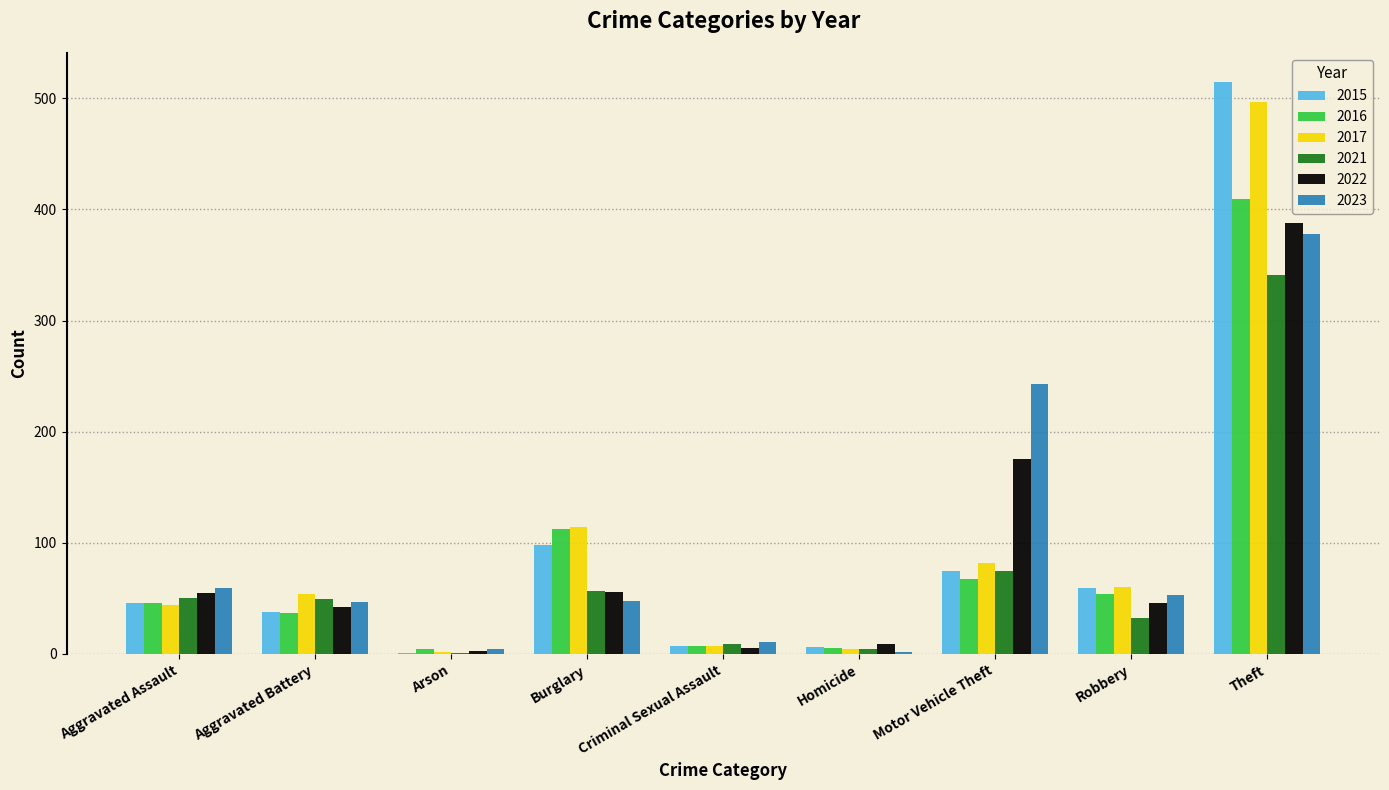

Are the bars horizontal?

No